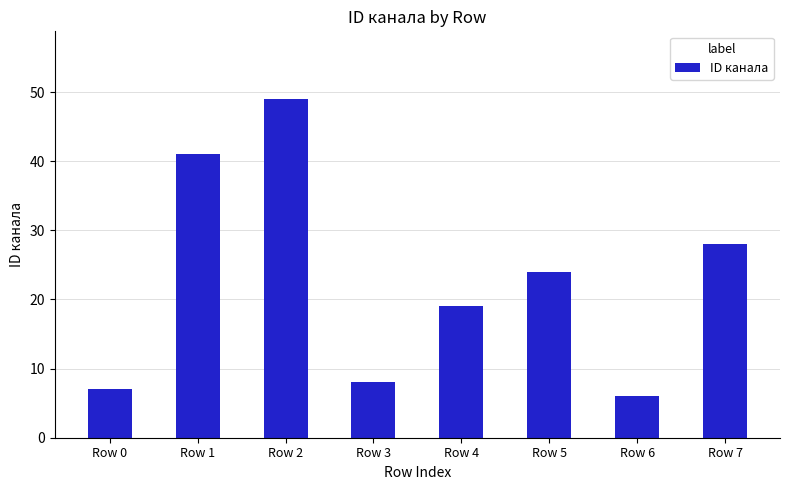

Where does the data first go above 24?

Row 1